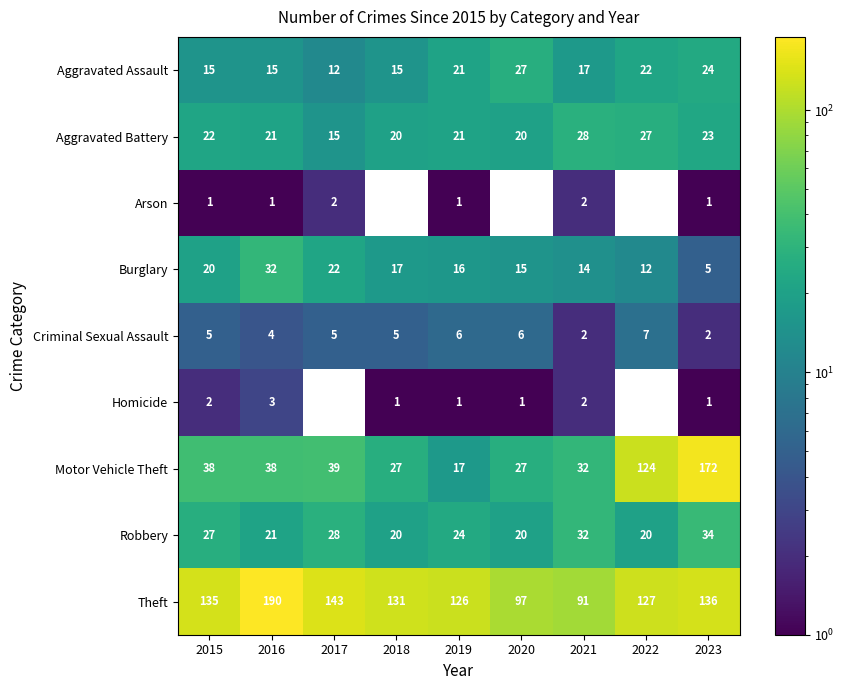

At 2015, list the series in order from smallest to largest.

Arson, Homicide, Criminal Sexual Assault, Aggravated Assault, Burglary, Aggravated Battery, Robbery, Motor Vehicle Theft, Theft